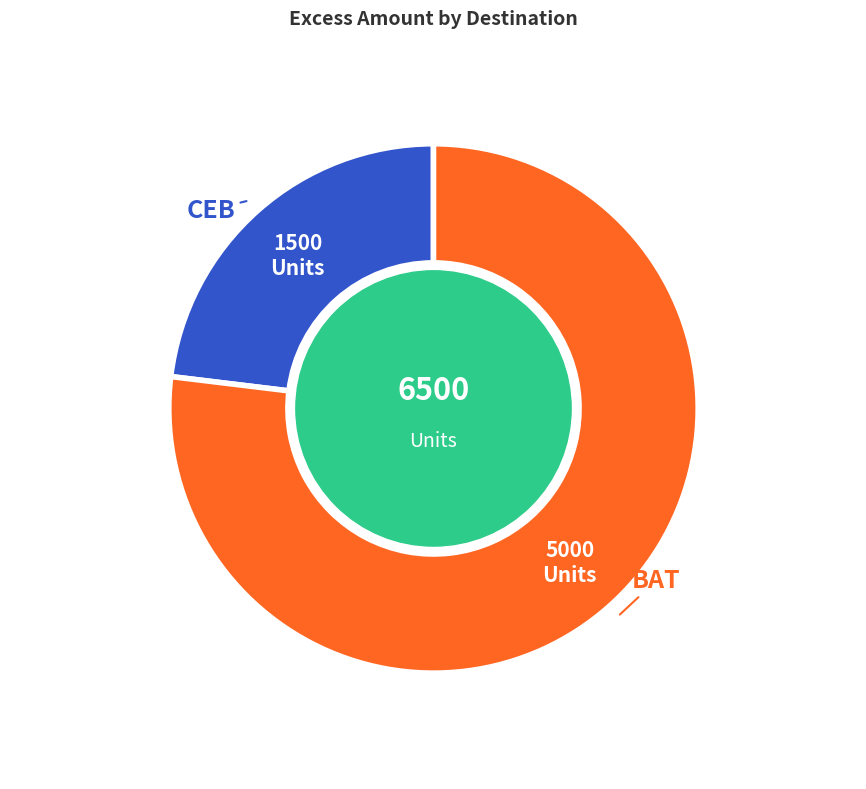

Is there any slice that represents more than half of the pie?

Yes